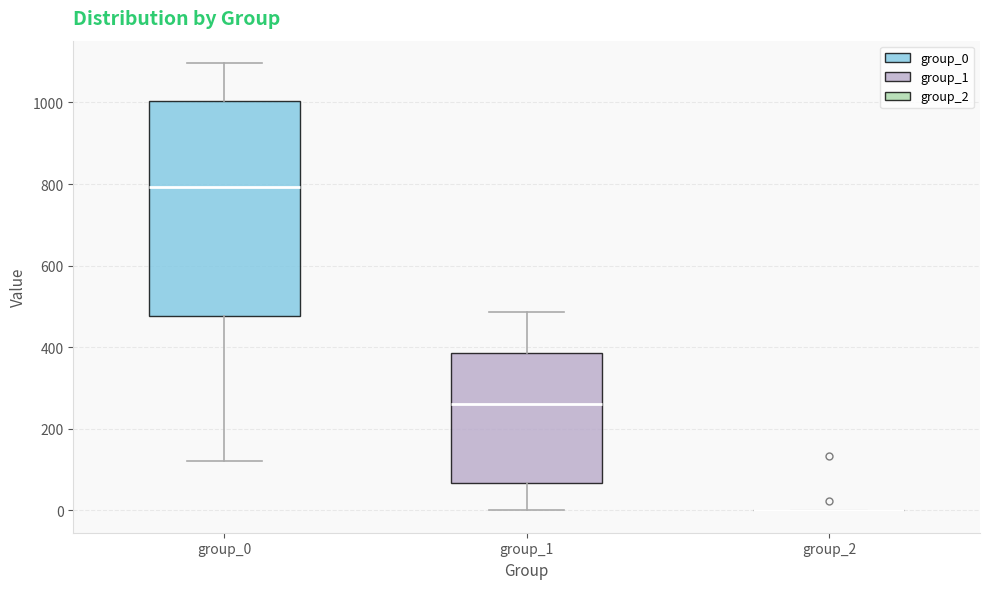

Comparing the boxes themselves (not the whiskers), which one is the tallest?

group_0